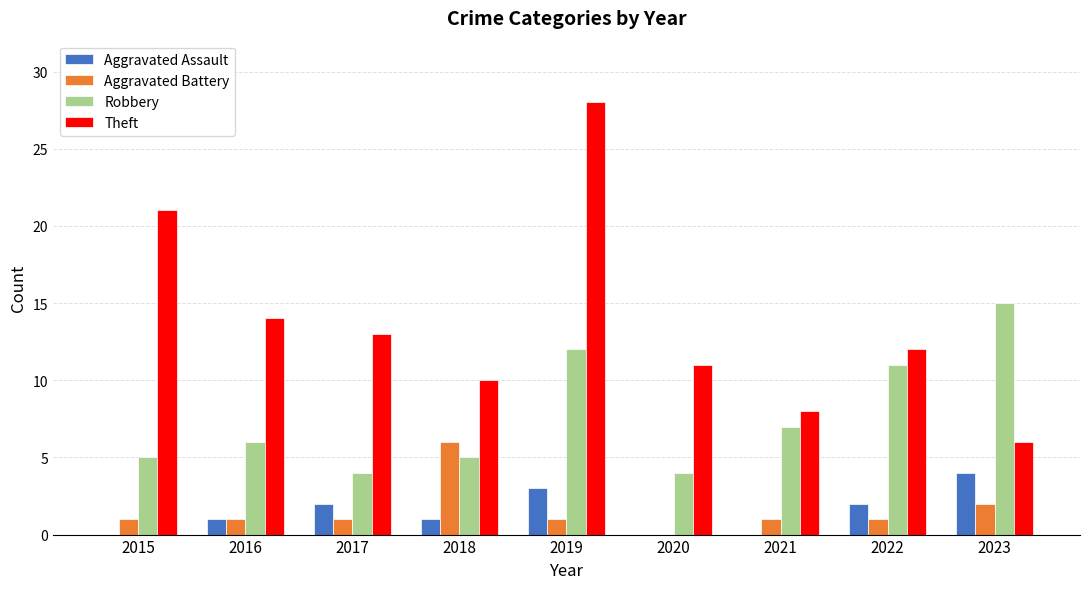

How many series are shown in this chart?

4